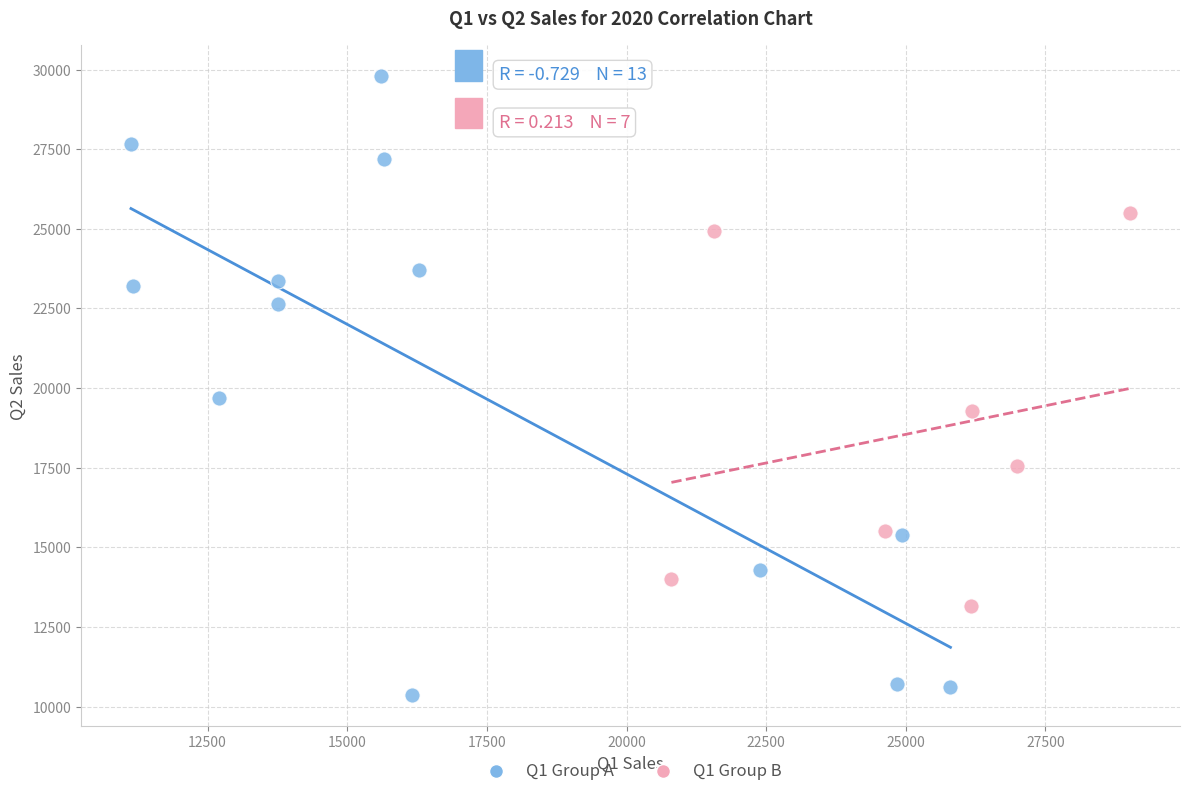

Which series contains the highest Y value?

Q1 Group A